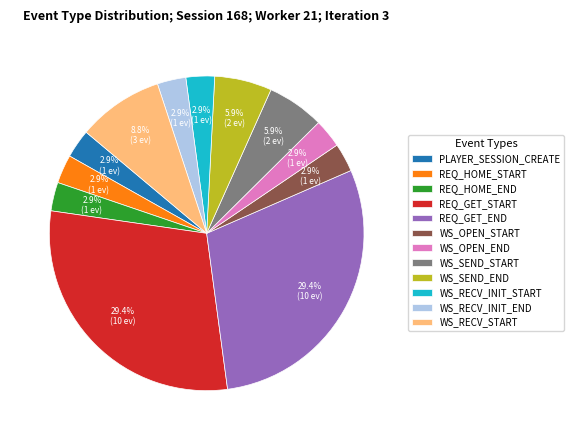

Is it true that WS_OPEN_START is 3% of the pie?

True